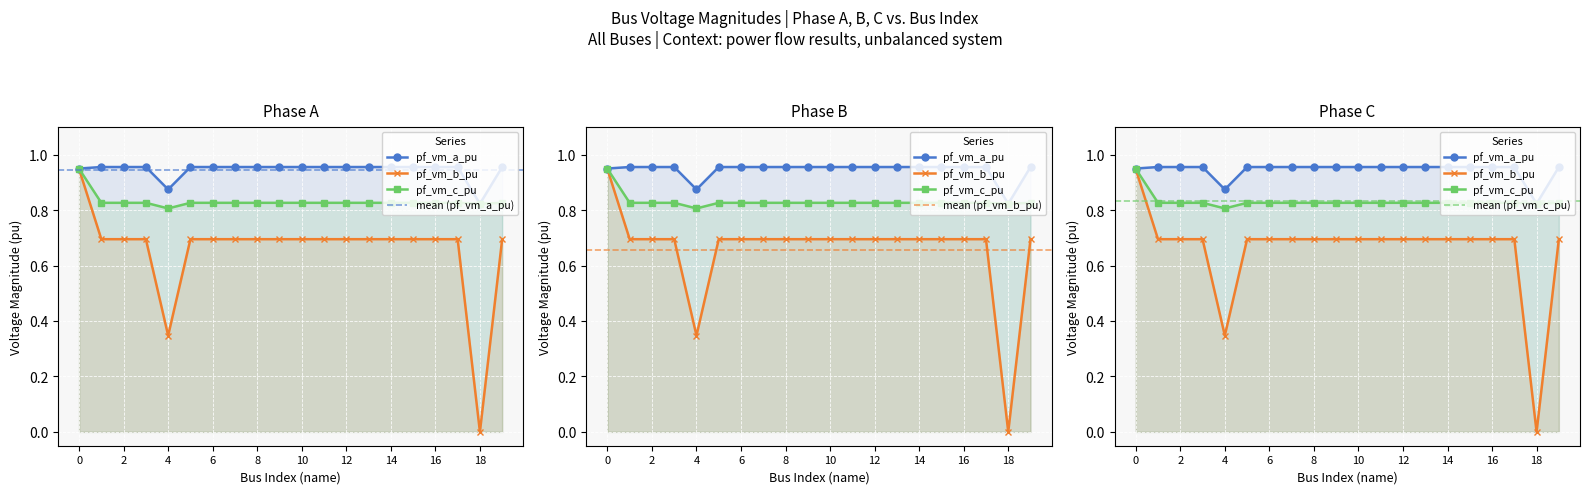

Where is pf_vm_b_pu nearest to the value 0?

18